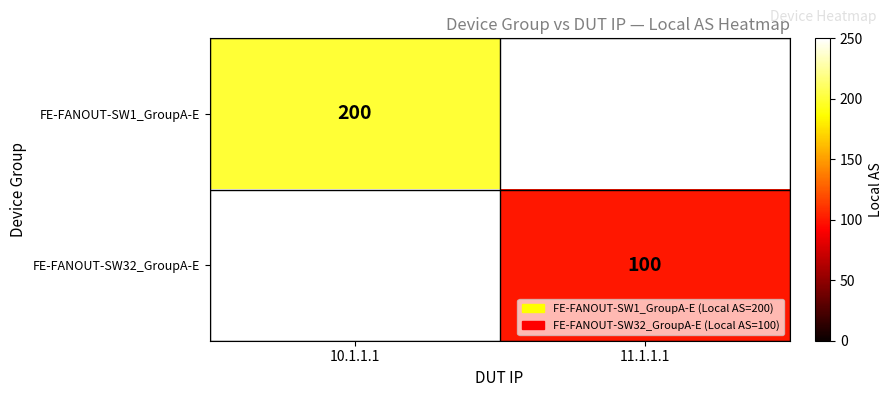

Between 11.1.1.1 and 10.1.1.1, which is larger?

10.1.1.1